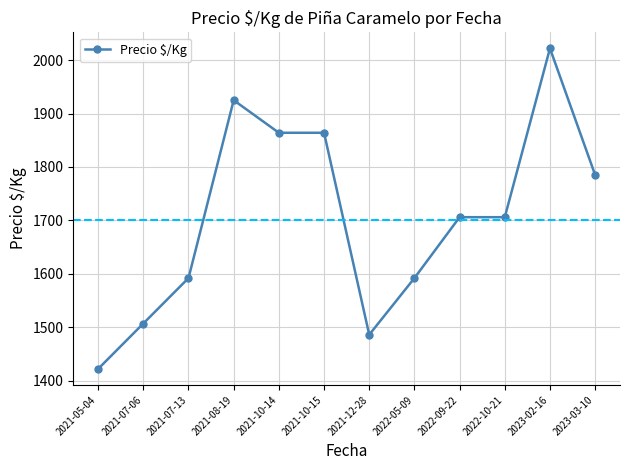

Reading left to right, extract all data points from this chart.

2021-05-04=1422	2021-07-06=1507	2021-07-13=1592	2021-08-19=1925	2021-10-14=1864	2021-10-15=1864	2021-12-28=1486	2022-05-09=1592	2022-09-22=1706	2022-10-21=1706	2023-02-16=2022	2023-03-10=1785